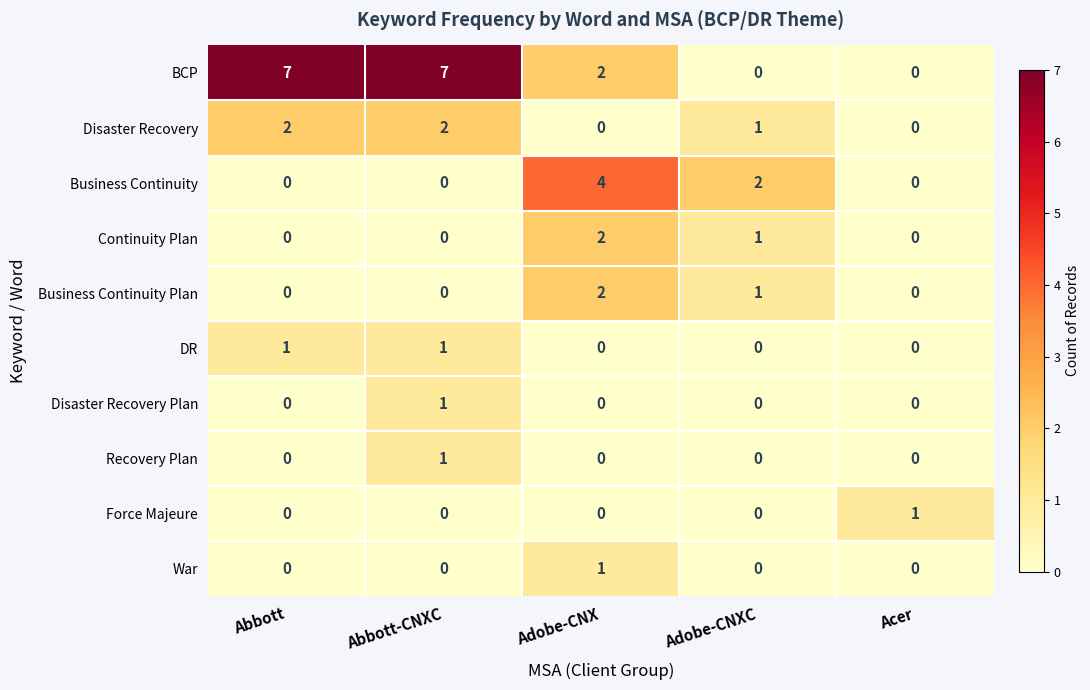

At which label does Continuity Plan reach its peak?

Adobe-CNX